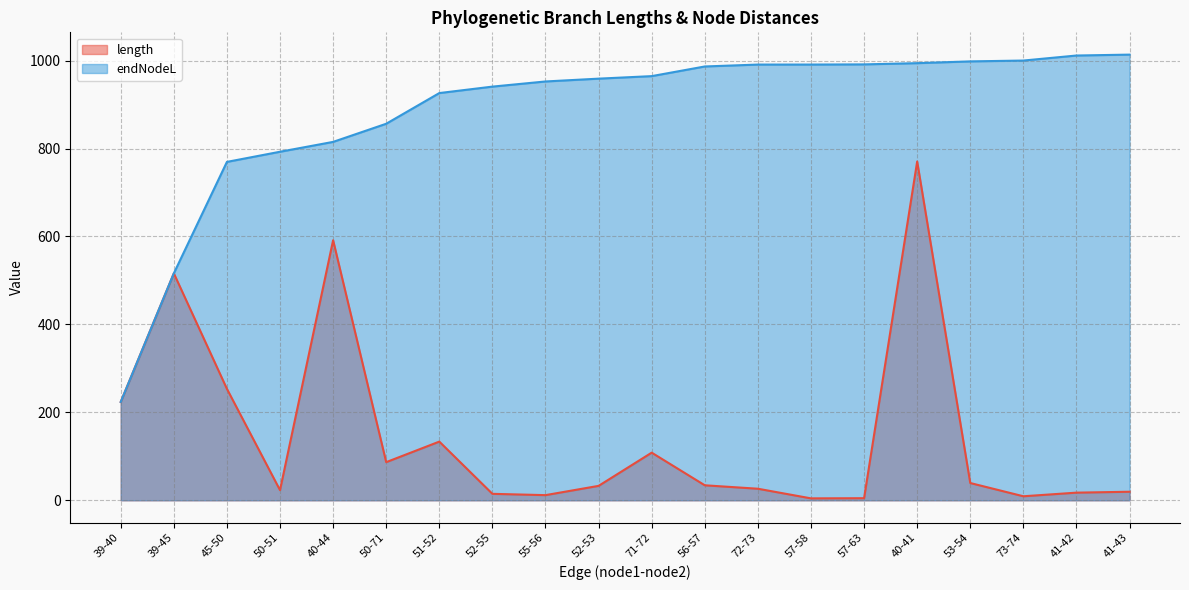

Reading left to right, list all the values displayed in this chart.

length: 39-40=223.7	39-45=516.1	45-50=253.5	50-51=23.1	40-44=591.4	50-71=86.7	51-52=133.5	52-55=14.7	55-56=11.7	52-53=32.8	71-72=108.3	56-57=34.1	72-73=26.3	57-58=4.4	57-63=4.7	40-41=770.4	53-54=39.3	73-74=9.1	41-42=17.4	41-43=19.4
endNodeL: 39-40=223.7	39-45=516.1	45-50=769.6	50-51=792.6	40-44=815.1	50-71=856.3	51-52=926.1	52-55=940.8	55-56=952.5	52-53=958.9	71-72=964.6	56-57=986.6	72-73=990.9	57-58=990.9	57-63=991.3	40-41=994.1	53-54=998.1	73-74=1000.0	41-42=1011.5	41-43=1013.5